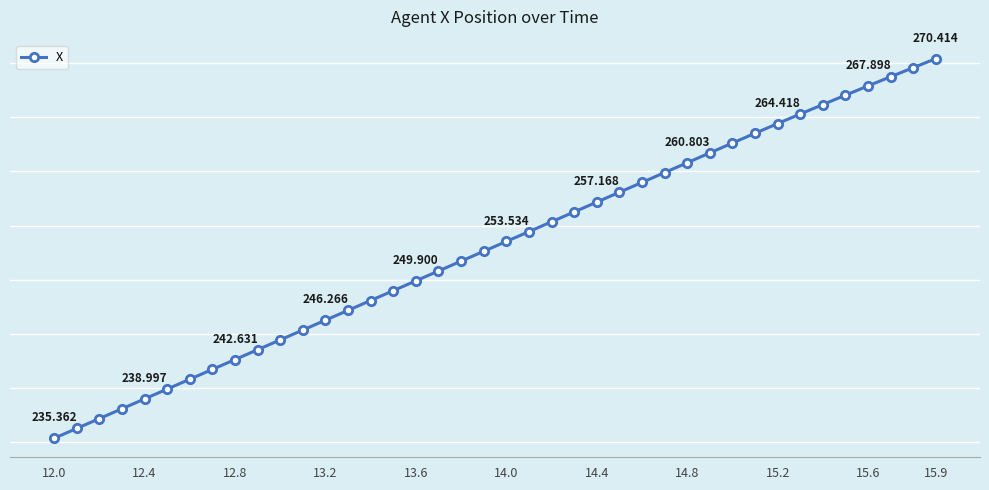

True or false: there are more than 1 points higher than both neighbors.

False